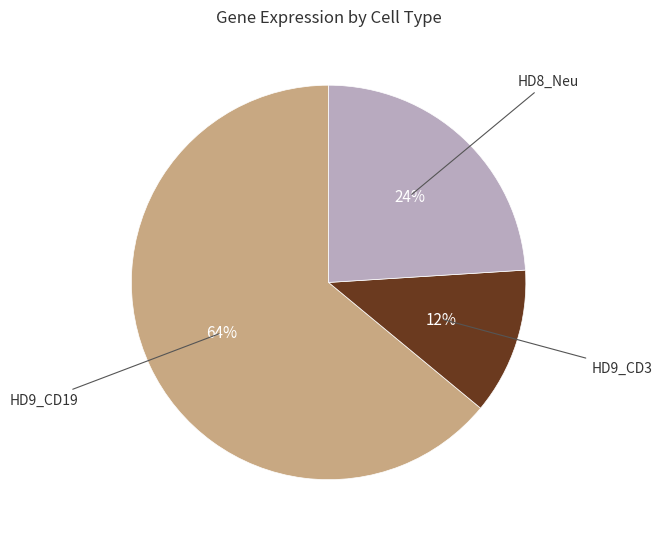

To the nearest percent, what is the difference between the largest and smallest slice percentages?

52%